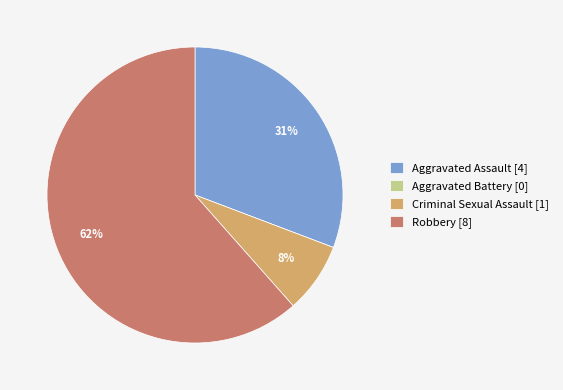

Which has a higher value, Aggravated Assault [4] or Robbery [8]?

Robbery [8]